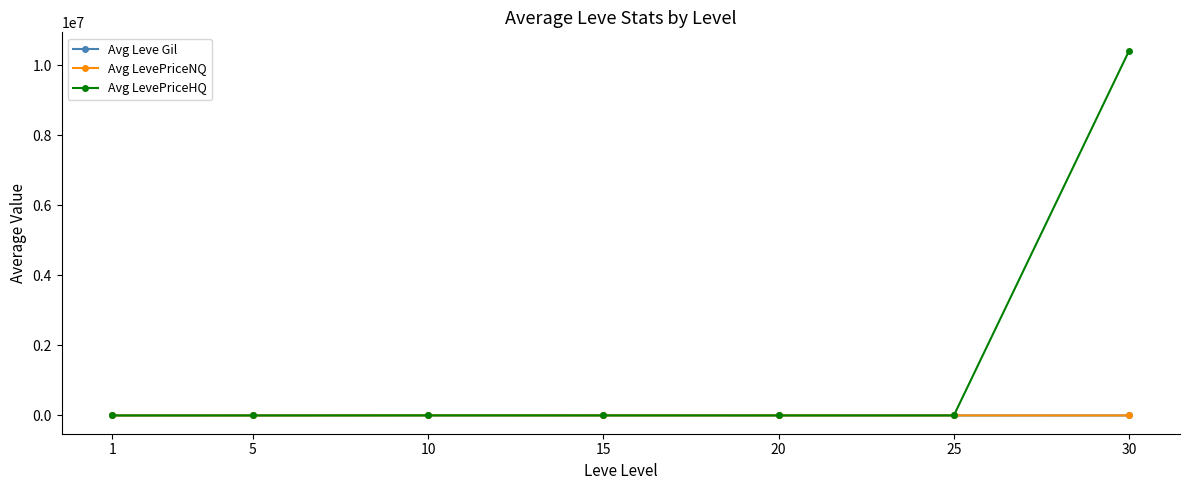

How many values in the Avg LevePriceNQ series exceed 2003?

4